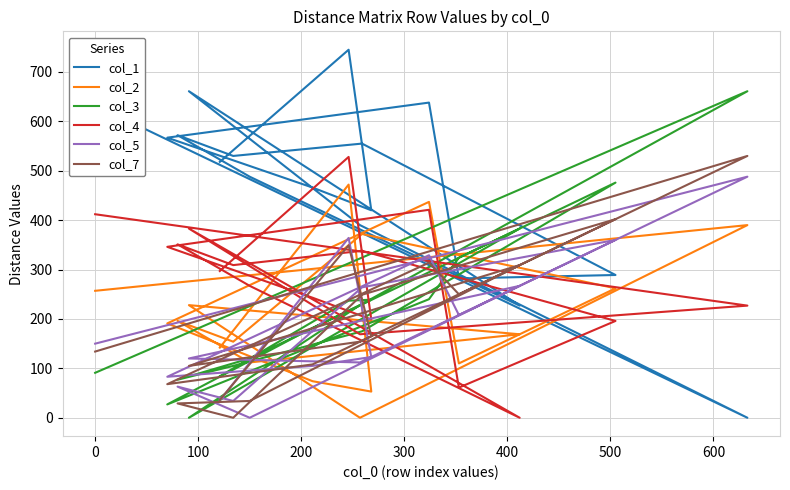

What is the value of the col_1 point at the 11th from the left?

282